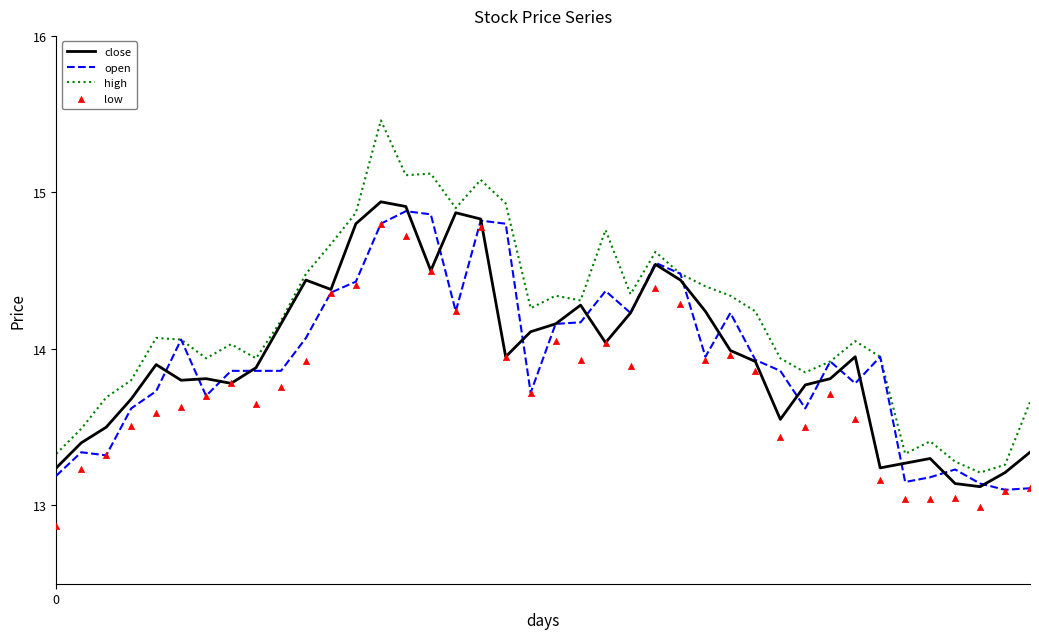

Which series has the largest total across all categories?

high